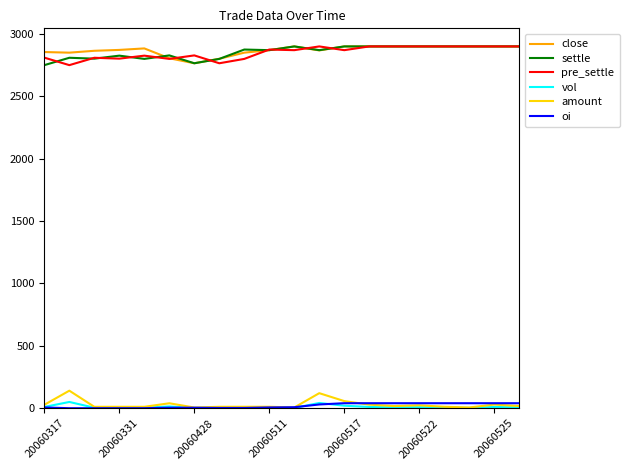

What is the difference between the maximum and minimum values in the close series?

135.0